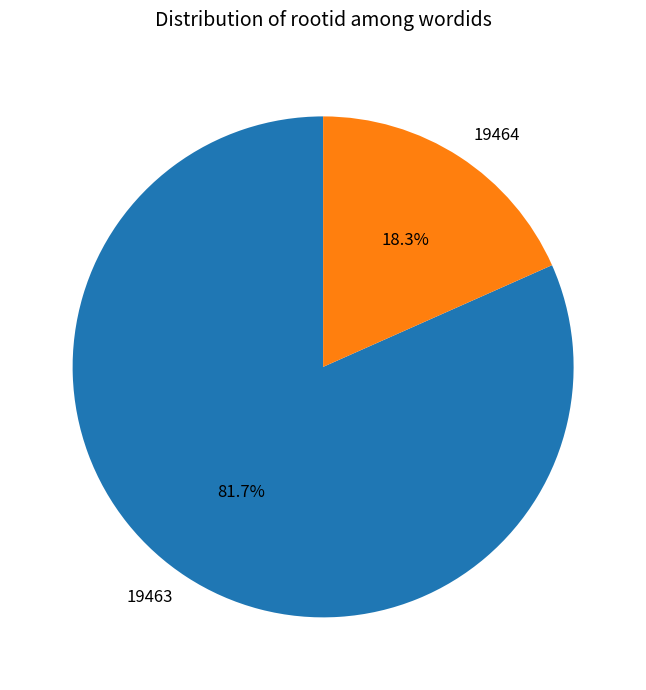

Which slice is the smallest?

19464